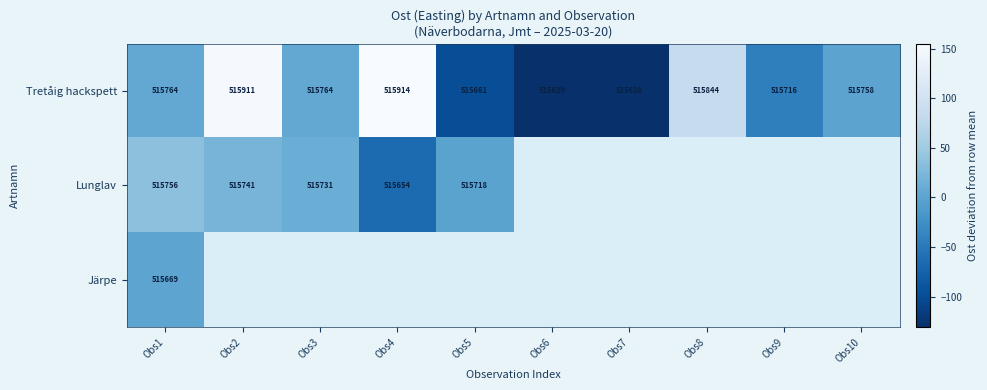

What is the difference between the maximum and minimum values in the Tretåig hackspett series?

286.0